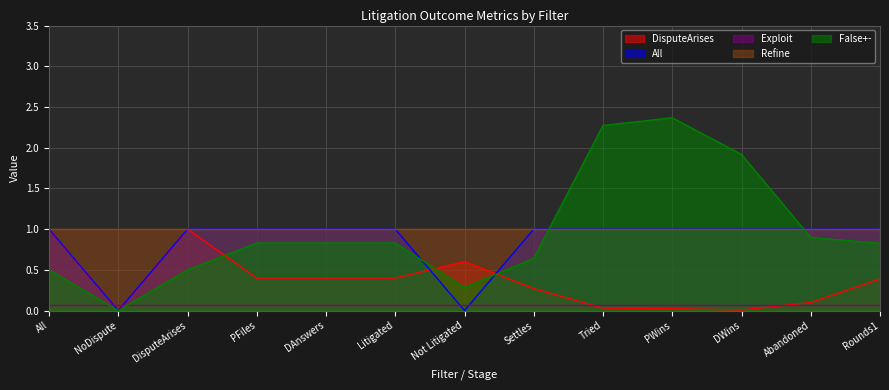

Which category has the highest value in the False+- series?

PWins